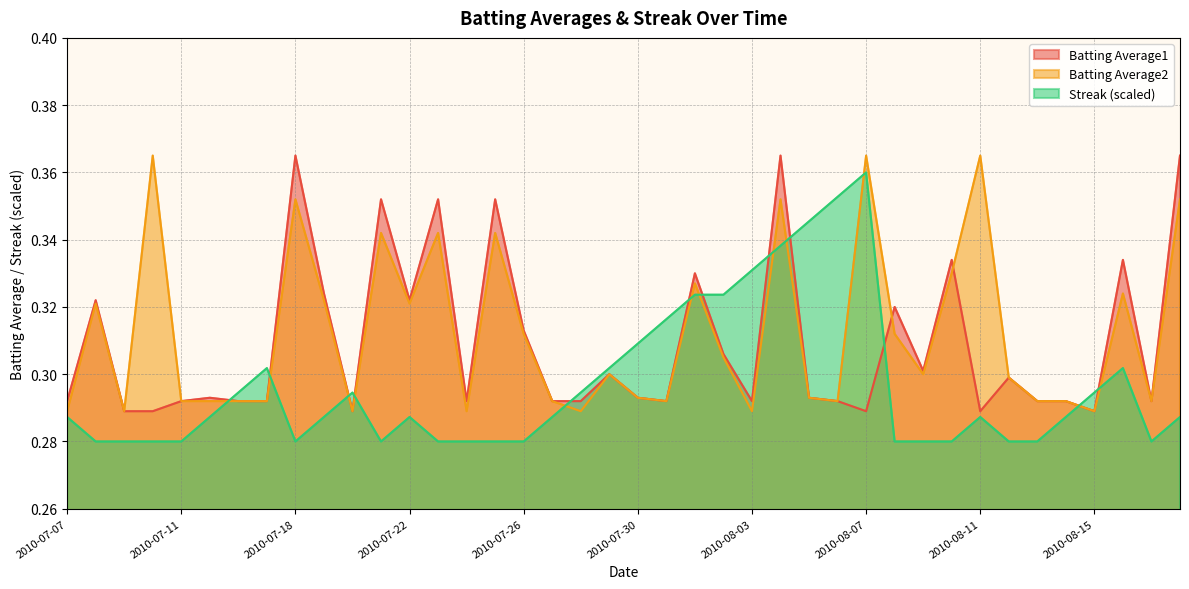

How many categories are shown in the chart?

40